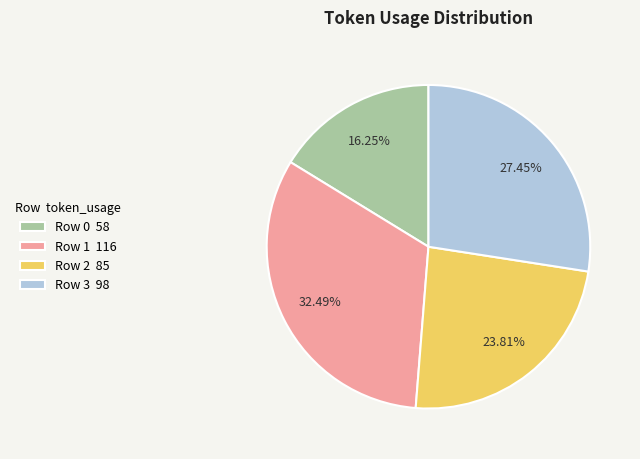

What is the smallest slice in the pie chart?

Row 0